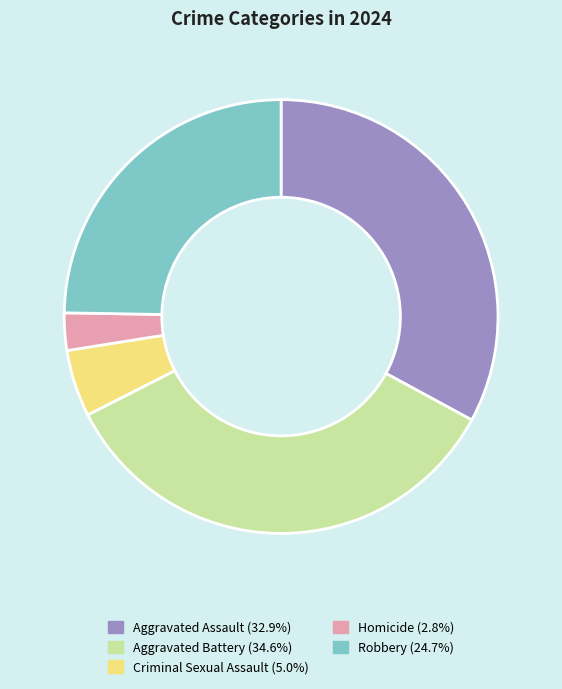

Which slice is the smallest?

Homicide